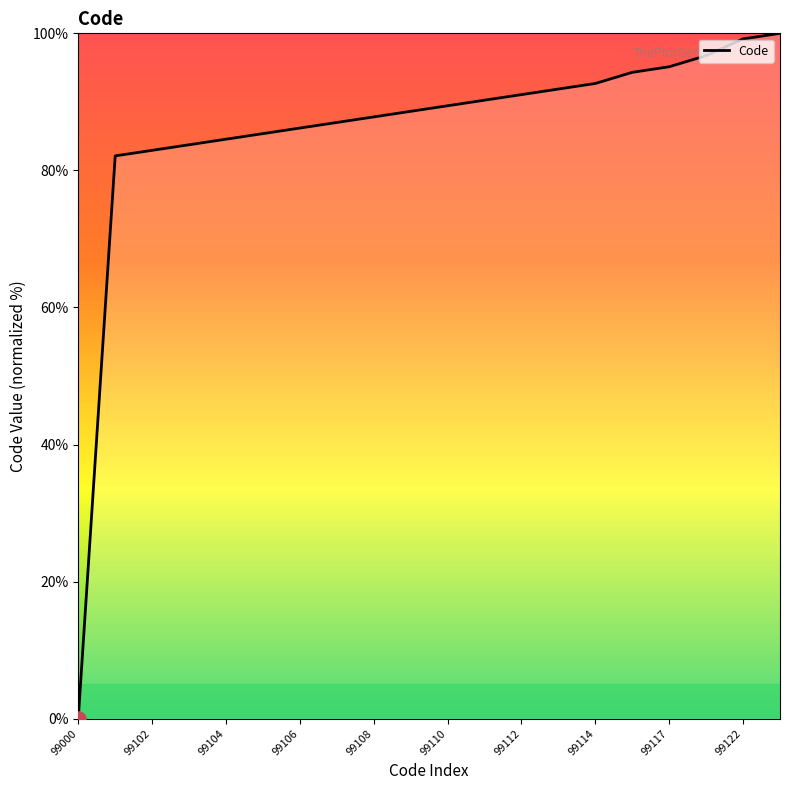

What is the difference between the maximum and minimum values?

100.0